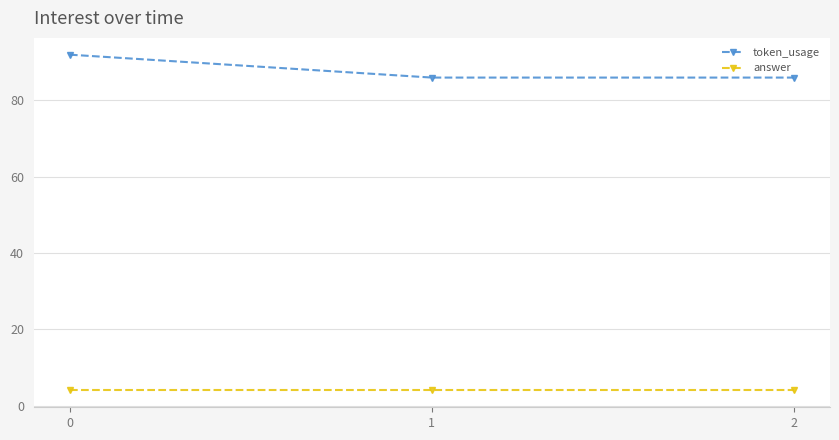

What is the total value across all series at 1?

90